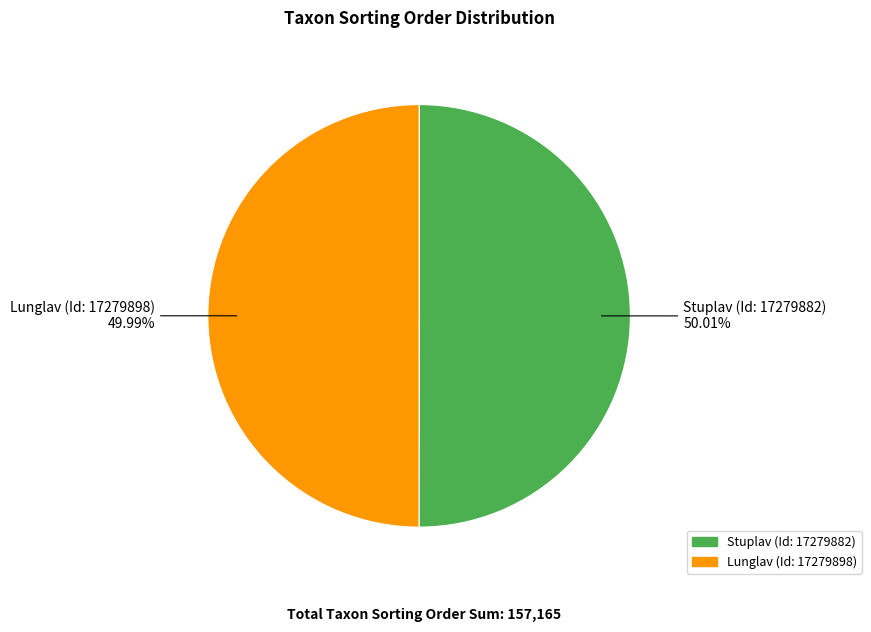

How many slices are in this pie chart?

2